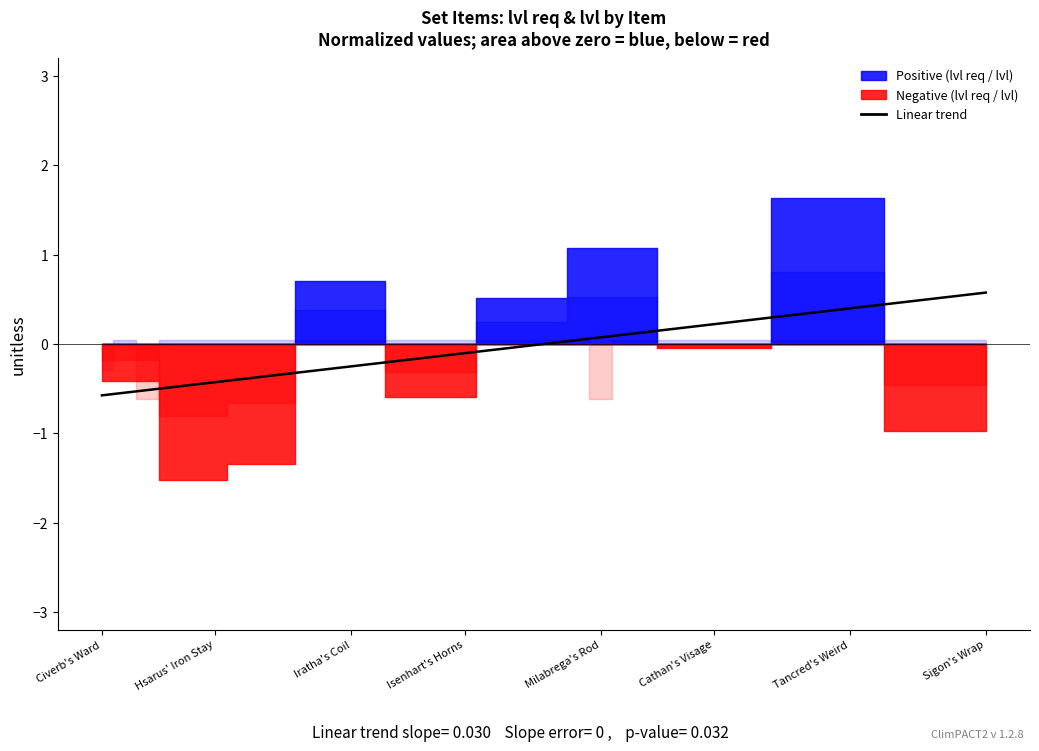

The value at 28 is 0.3. True or false?

True